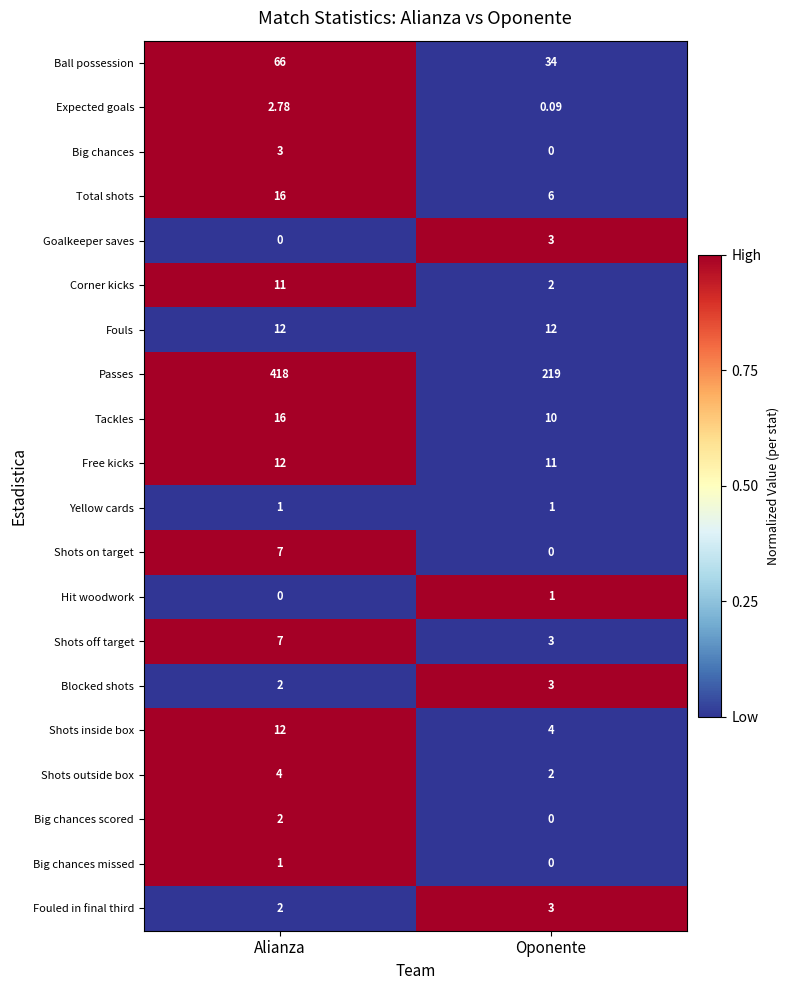

Rank the categories by Shots on target value from lowest to highest.

Oponente, Alianza